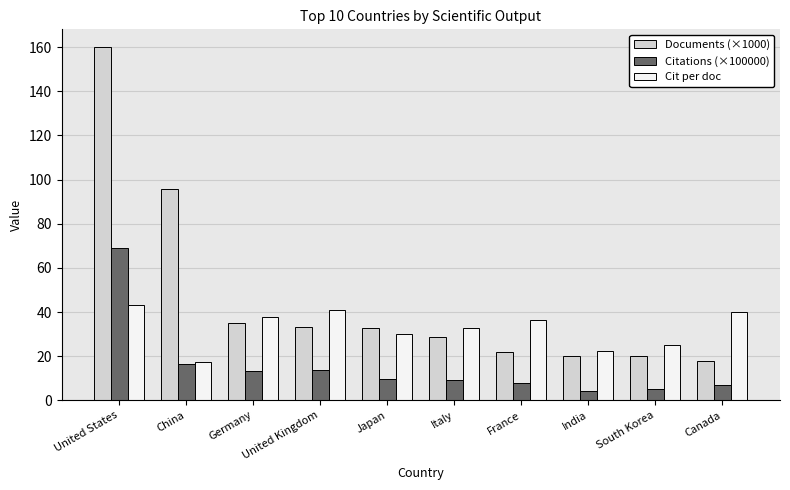

List the series in order of their peak value, highest first.

Documents (×1000), Citations (×100000), Cit per doc